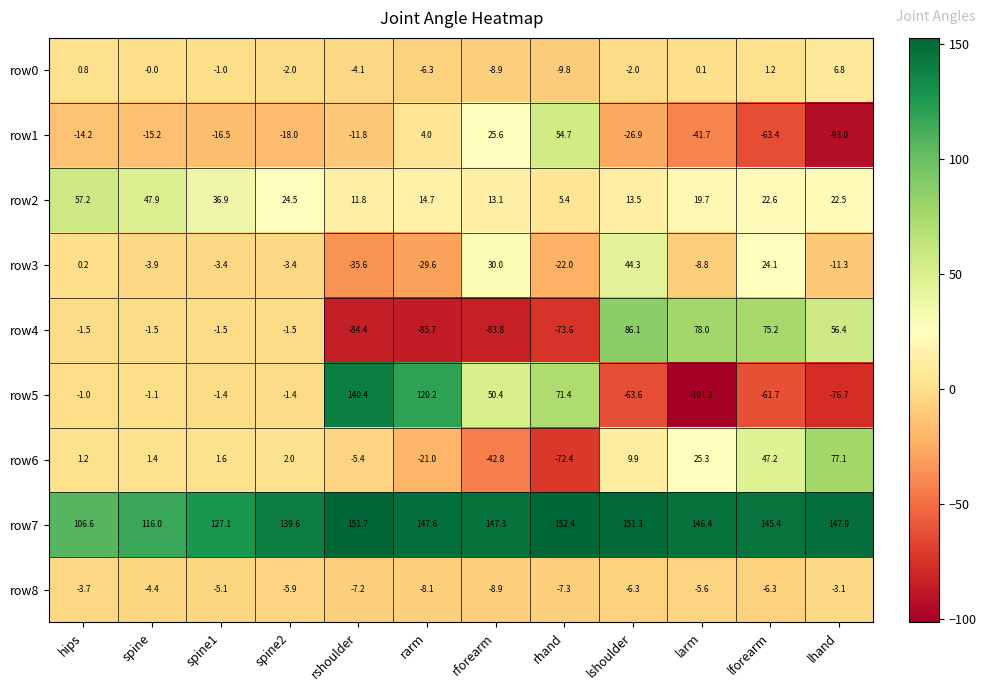

Which series has the largest total across all categories?

row7